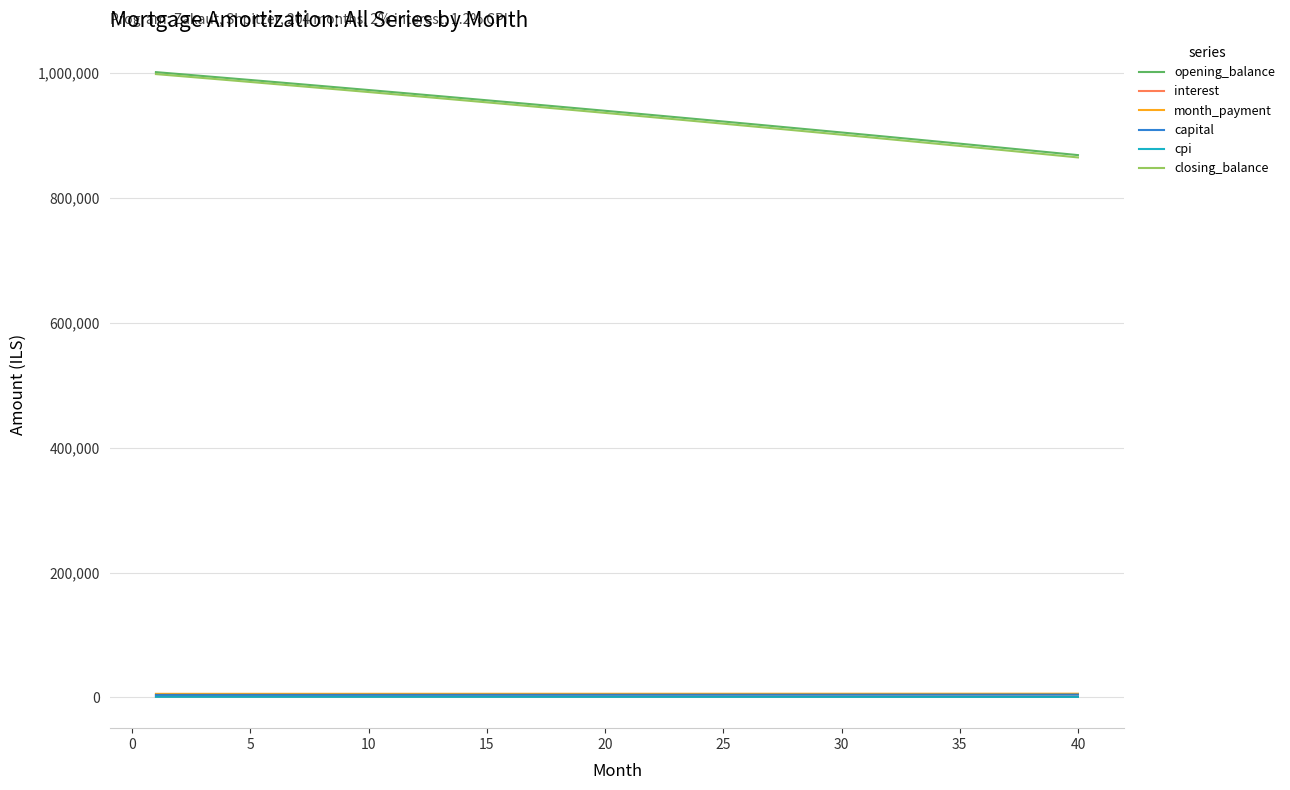

What is the maximum value for closing_balance?

997873.0